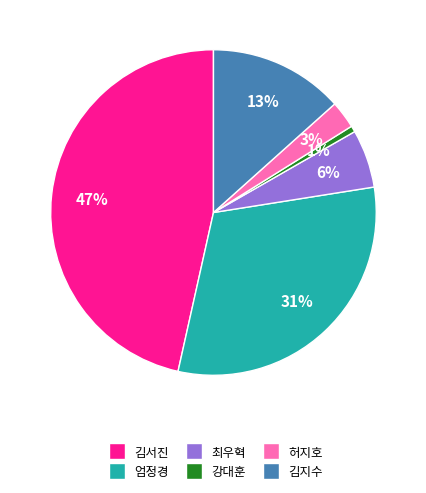

What is the smallest slice in the pie chart?

강대훈